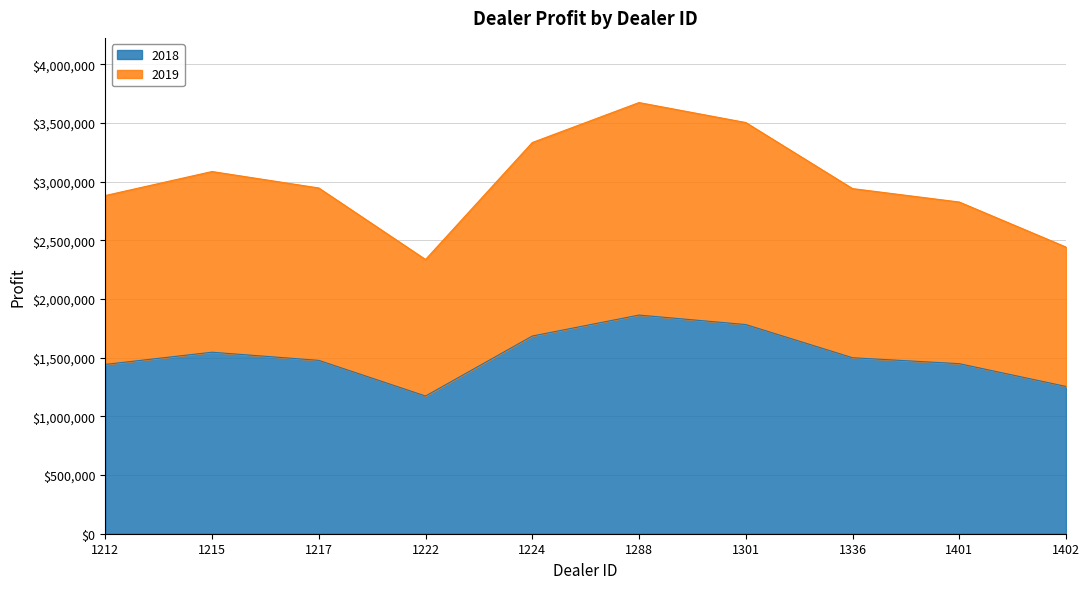

List the labels in order of 2018 value, largest first.

1288, 1301, 1224, 1215, 1336, 1217, 1401, 1212, 1402, 1222